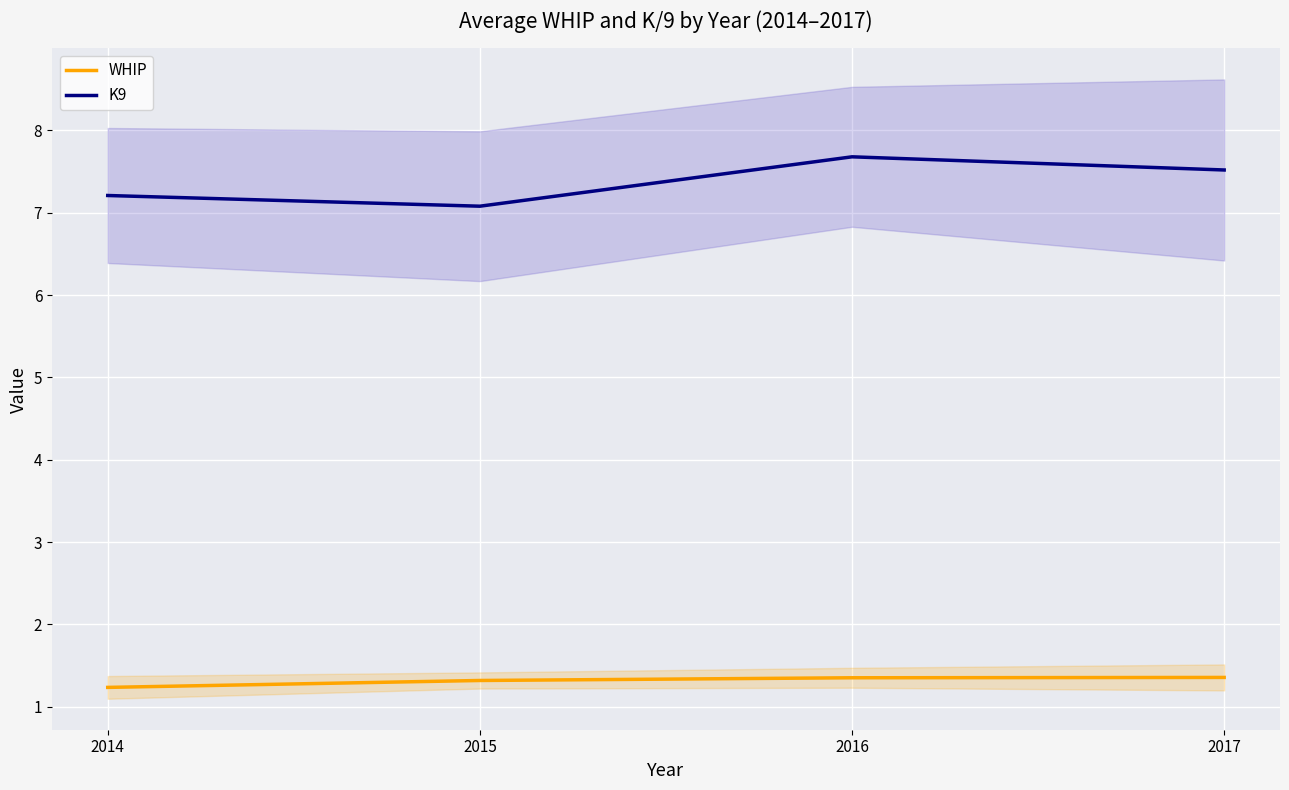

What is the average value of the K9 series?

7.4